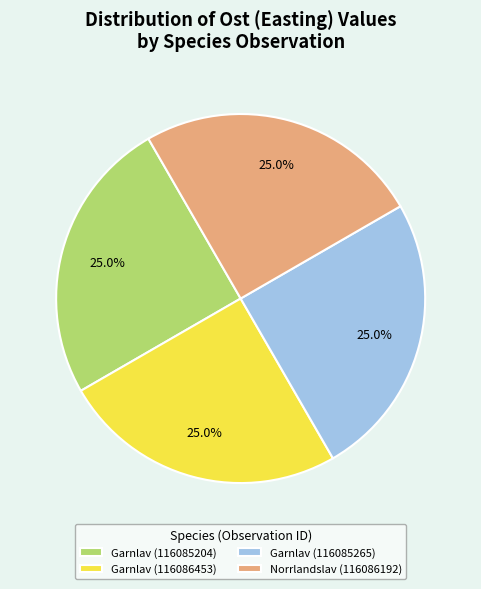

To the nearest percent, what portion does Garnlav (116085204) represent?

25%